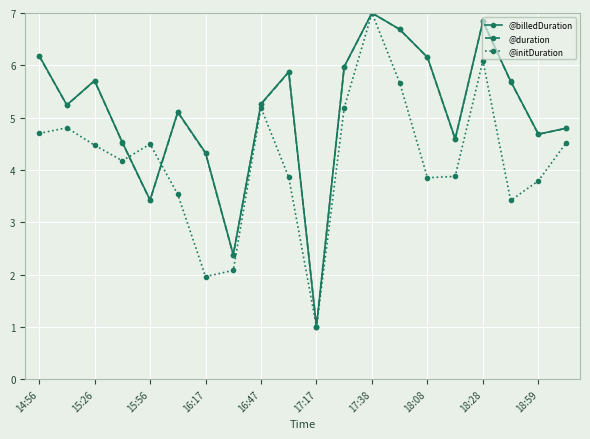

What is the sum of all @billedDuration values?

101.5